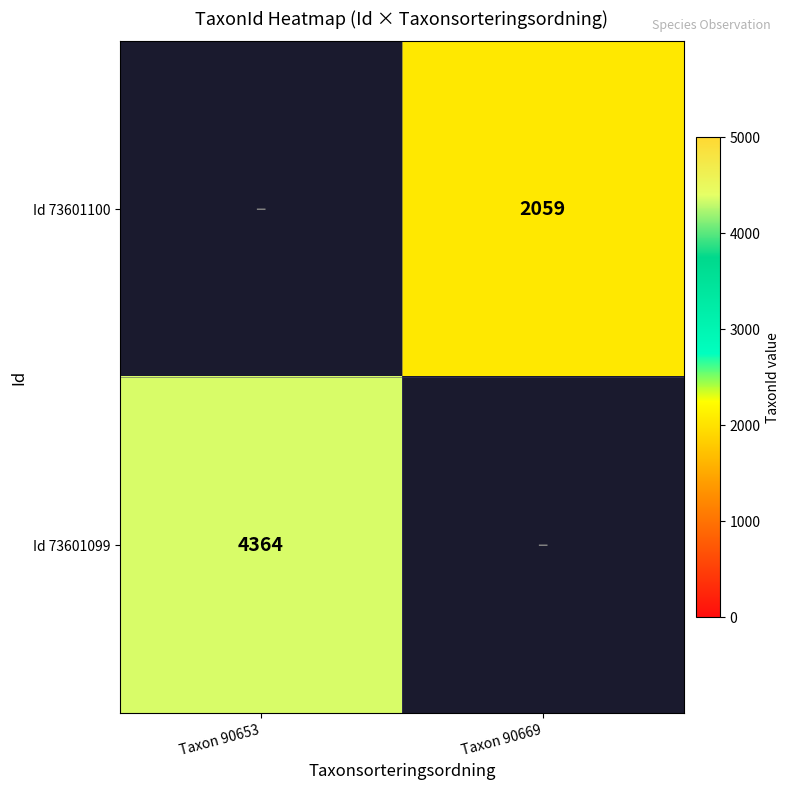

Between Taxon 90653 and Taxon 90669, which is larger?

Taxon 90669